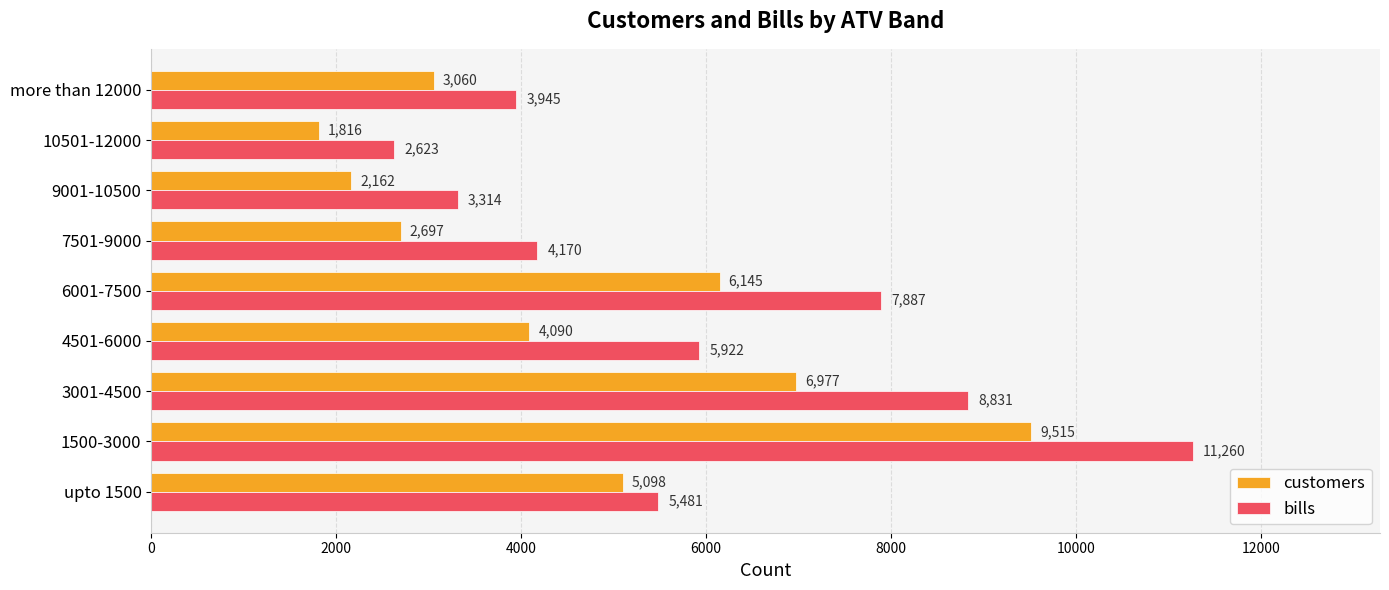

True or false: customers has a value of 9515 at 1500-3000.

True